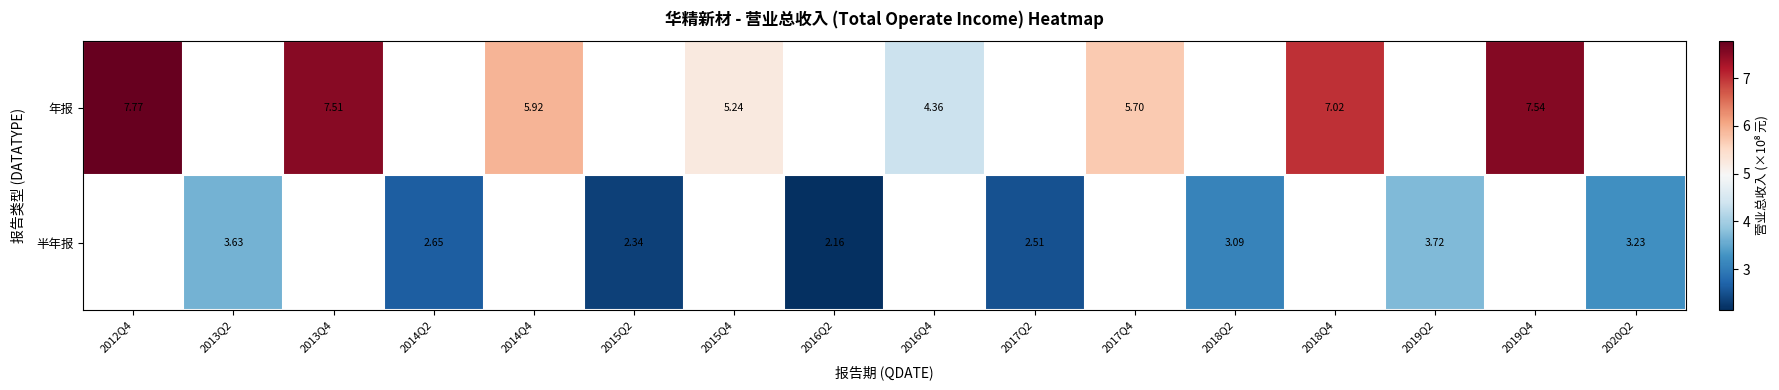

What is the sum of the 半年报 values at 2018Q2 and 2013Q2?

6.7